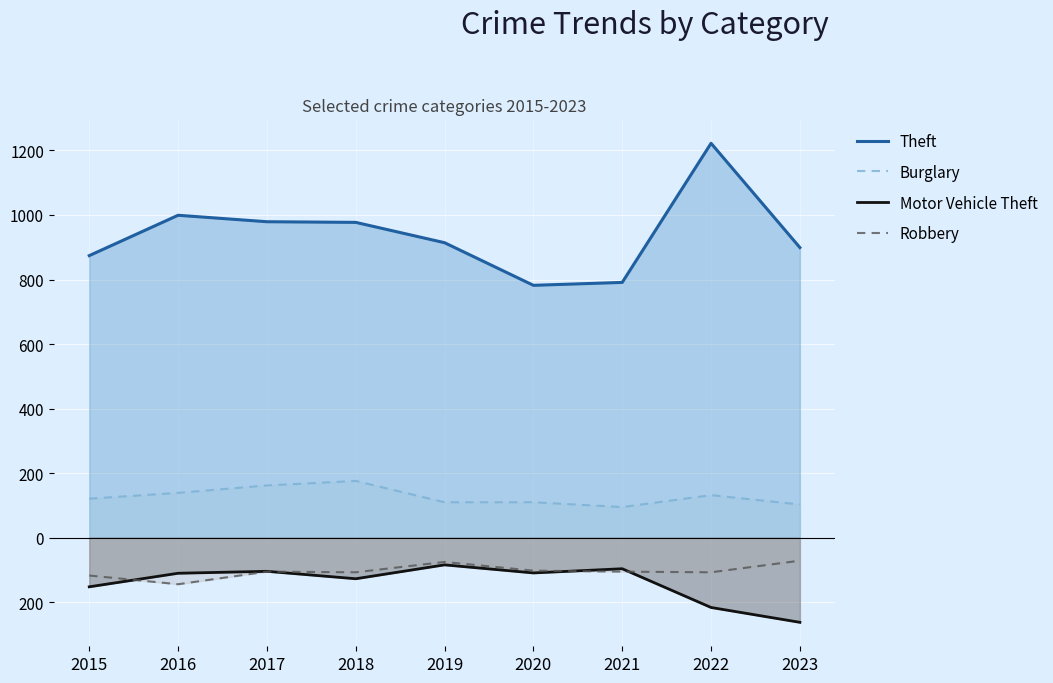

True or false: Robbery and Theft intersect in this chart.

False